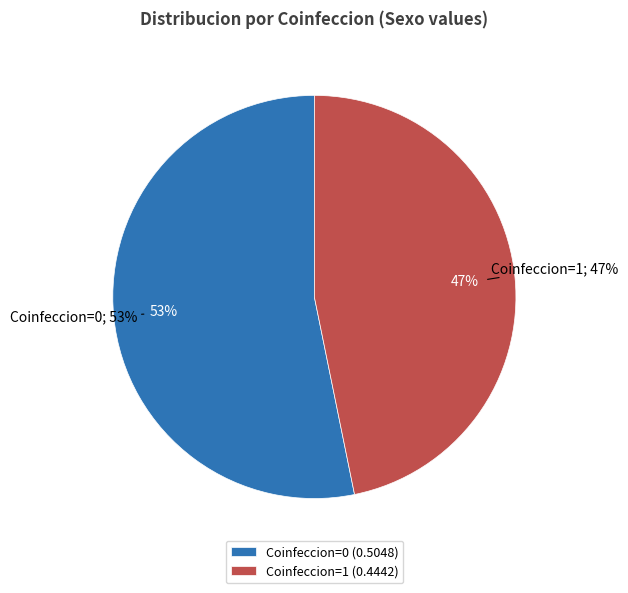

Is the sum of Coinfeccion=1 and Coinfeccion=0 greater than half?

Yes